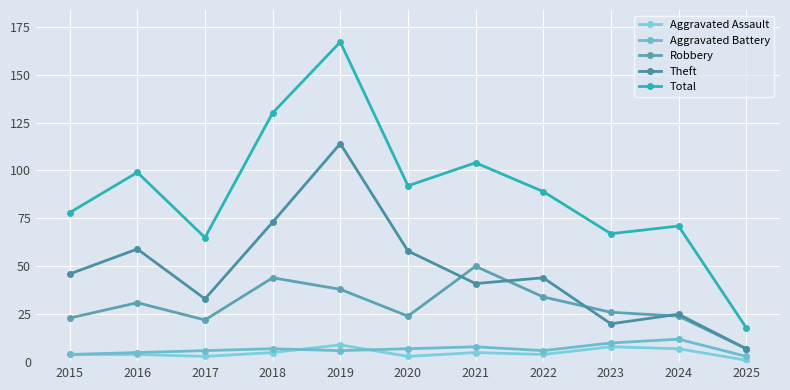

True or false: Robbery and Total cross at least once.

False